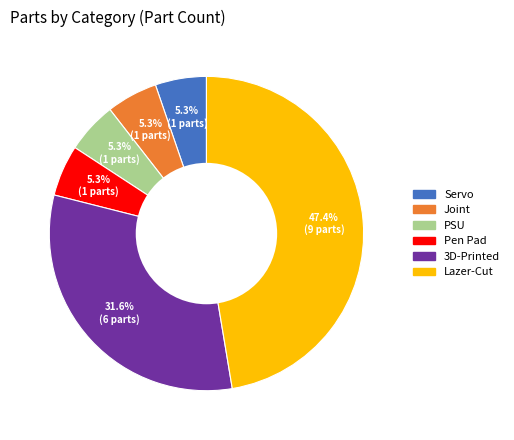

What is the largest slice in the pie chart?

Lazer-Cut